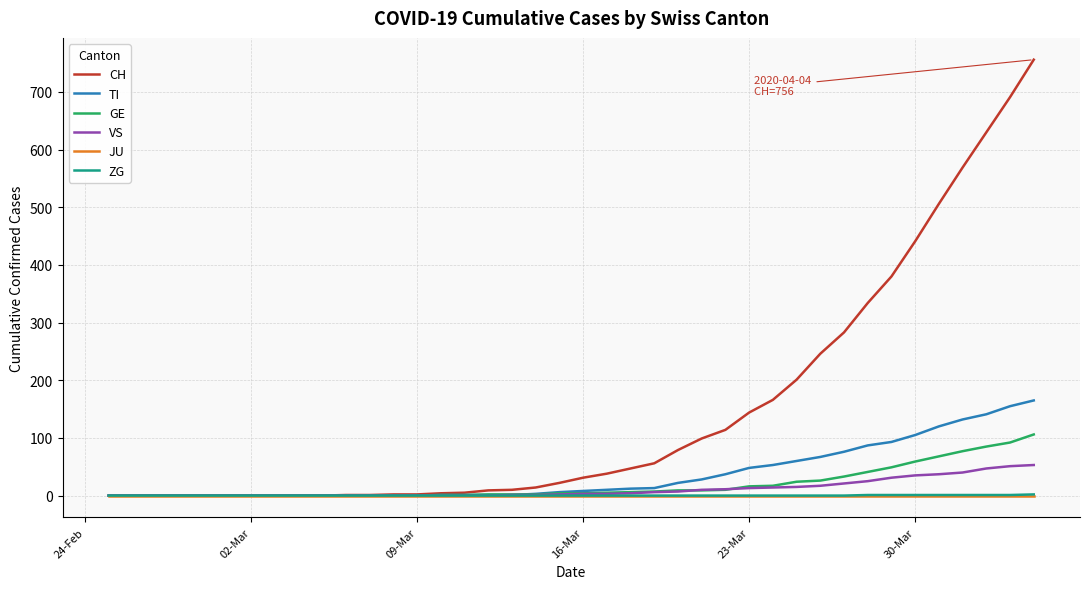

Which series has the largest total across all categories?

CH